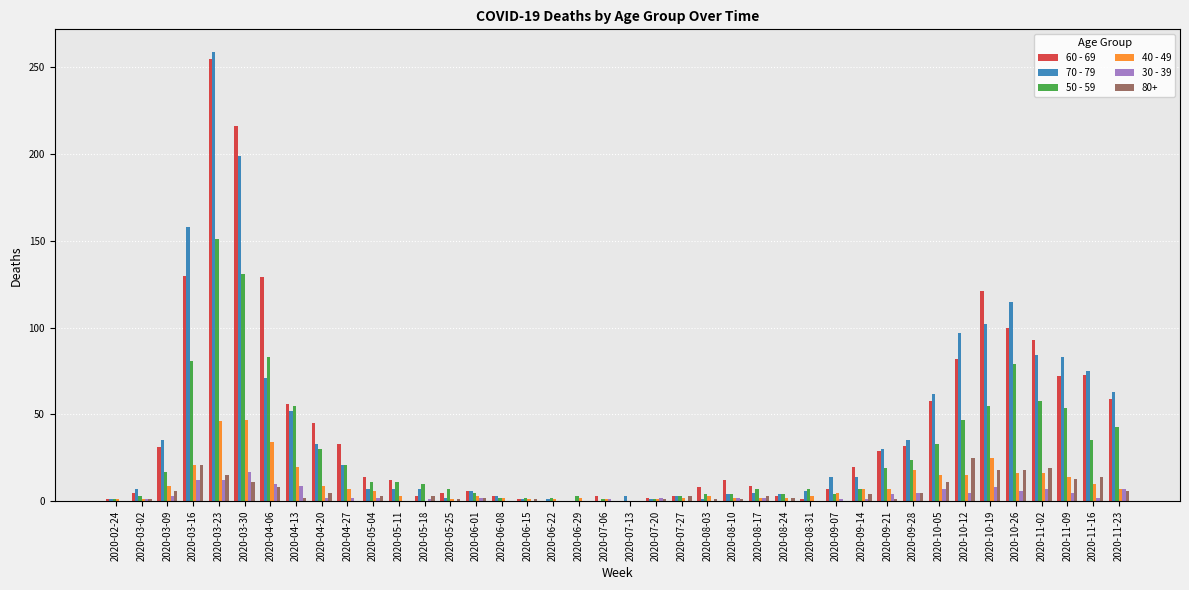

What is the maximum value shown in the chart?

259